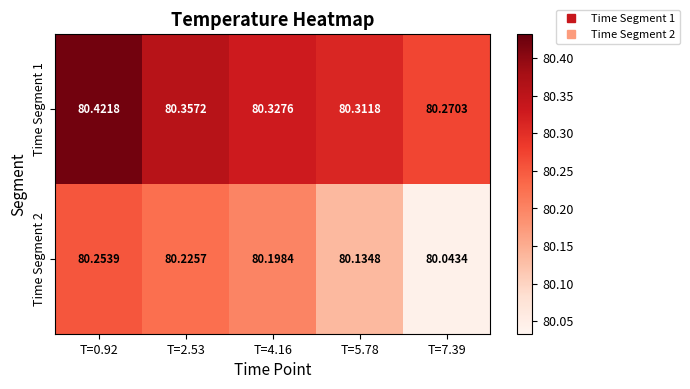

Which series has the largest range (max minus min)?

Time Segment 2